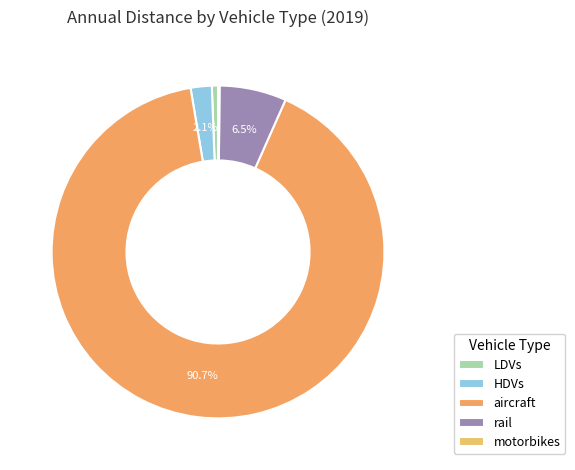

What is the change in value from LDVs to motorbikes?

-5276.1